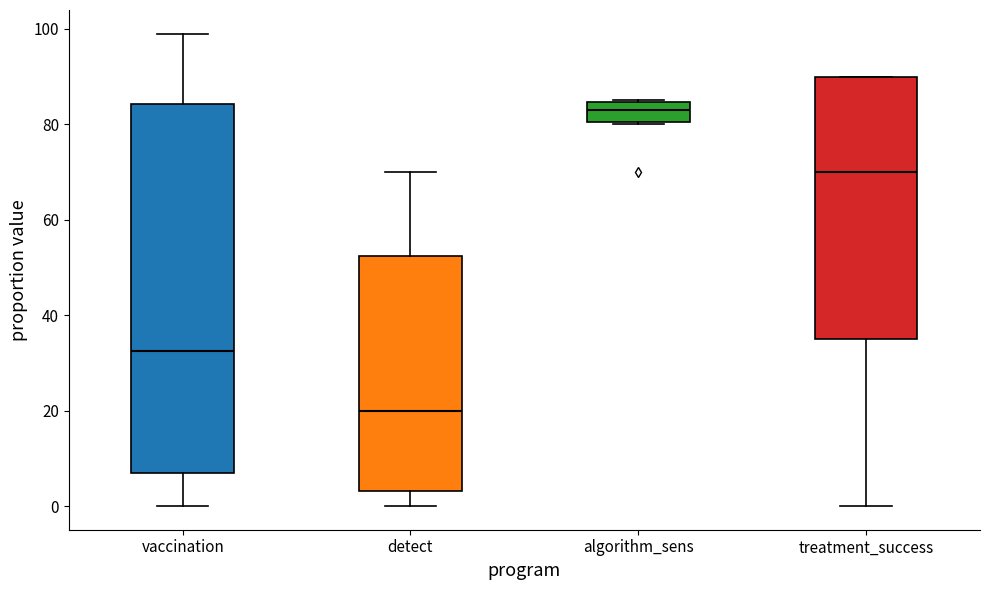

Which box's median line is the highest?

algorithm_sens